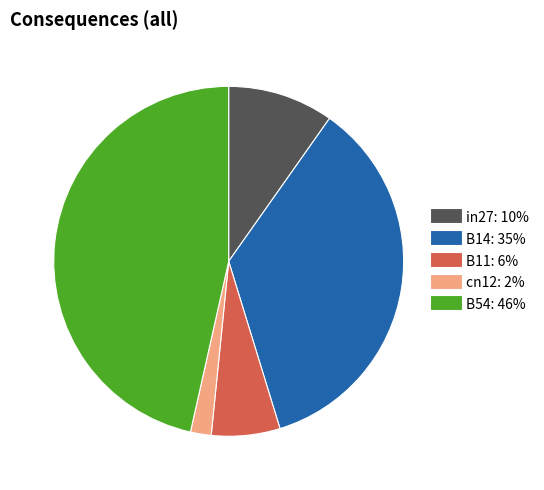

True or false: B54 accounts for 46% of the total.

True